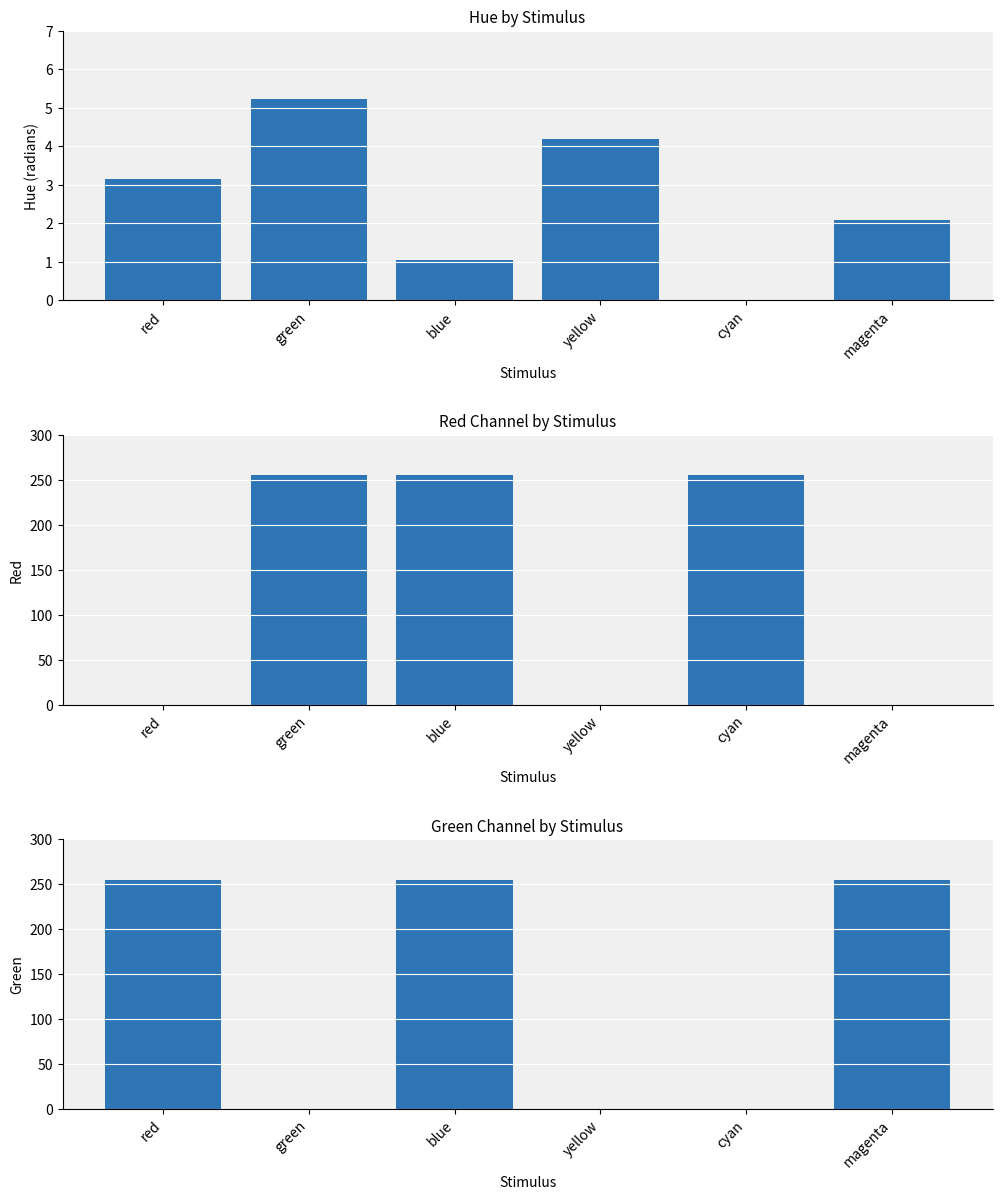

Which series changed the most between red and cyan?

r